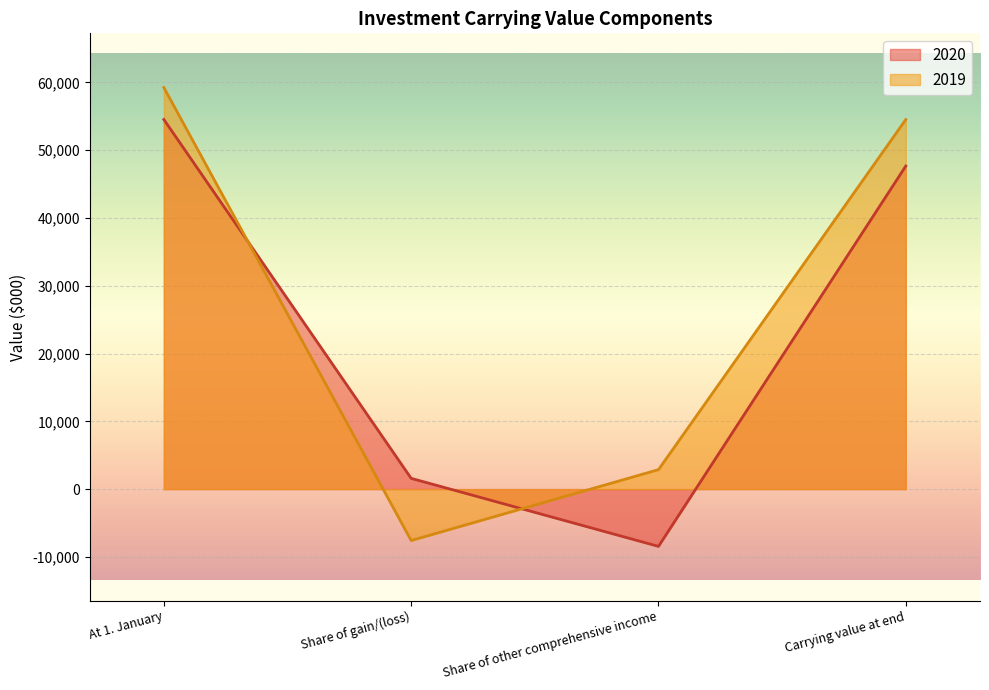

Where is 2019 nearest to the value 25831?

Share of other comprehensive income